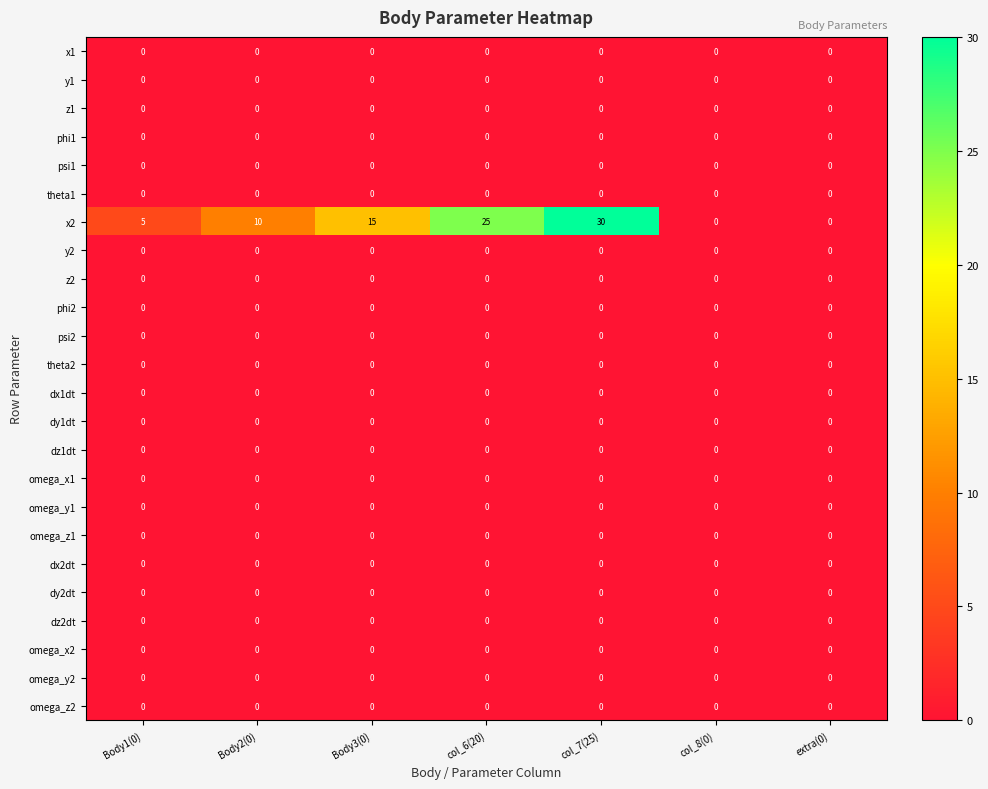

Which series has the widest spread of values?

x2